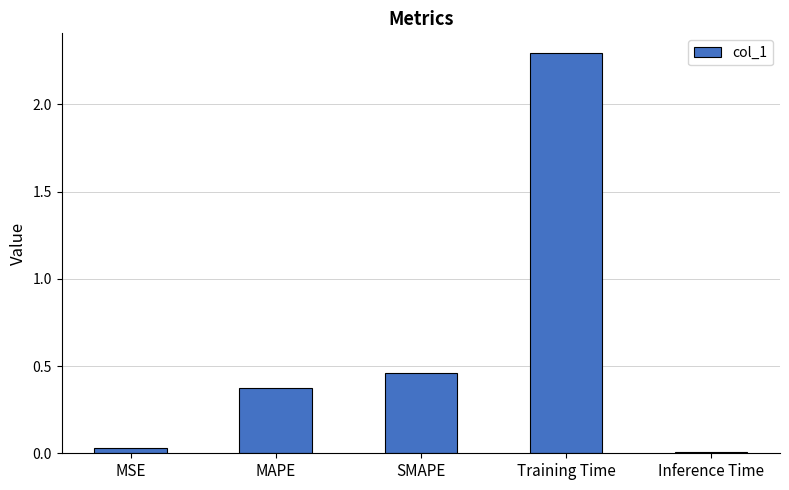

Rank the categories by value from highest to lowest.

Training Time, SMAPE, MAPE, MSE, Inference Time